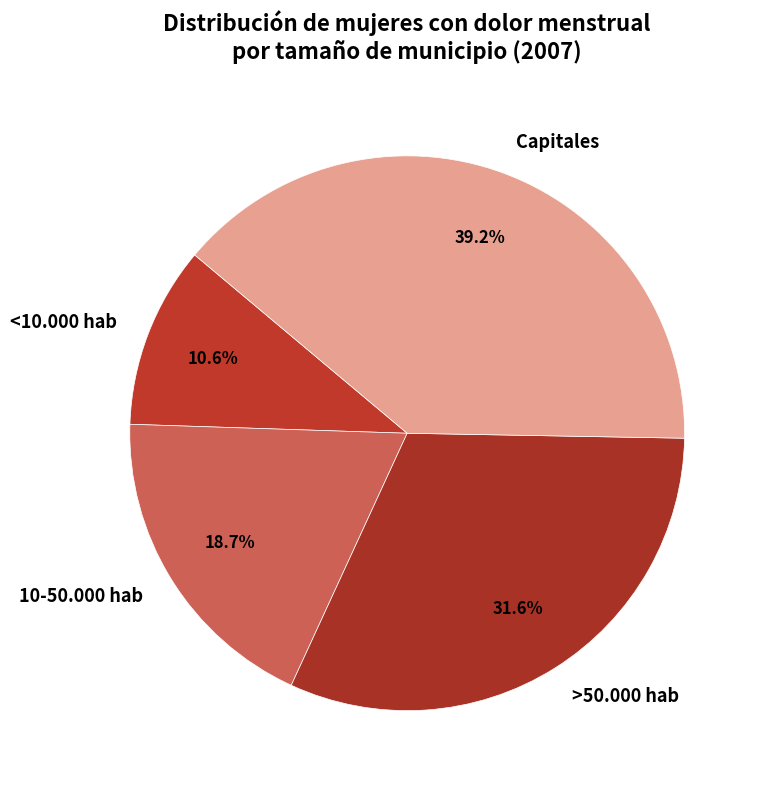

Does >50.000 hab represent more than half of the total?

No